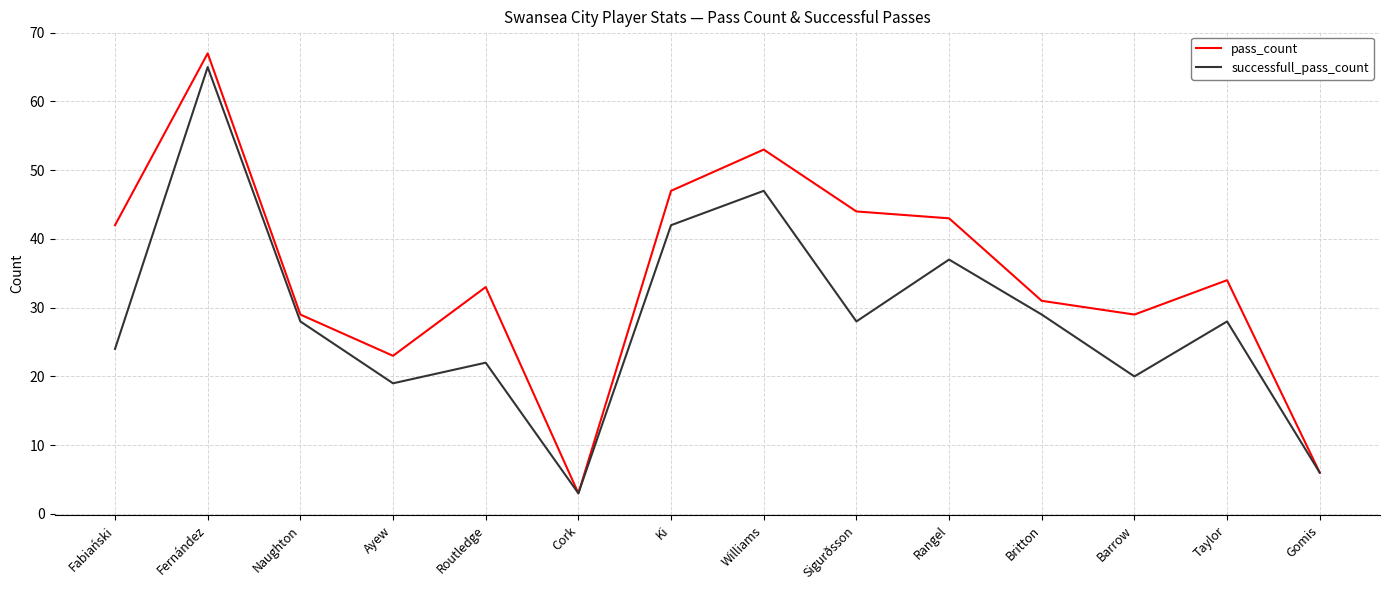

Reading right to left, transcribe all the data shown in this chart.

pass_count: Gomis=6	Taylor=34	Barrow=29	Britton=31	Rangel=43	Sigurðsson=44	Williams=53	Ki=47	Cork=3	Routledge=33	Ayew=23	Naughton=29	Fernández=67	Fabiański=42
successfull_pass_count: Gomis=6	Taylor=28	Barrow=20	Britton=29	Rangel=37	Sigurðsson=28	Williams=47	Ki=42	Cork=3	Routledge=22	Ayew=19	Naughton=28	Fernández=65	Fabiański=24